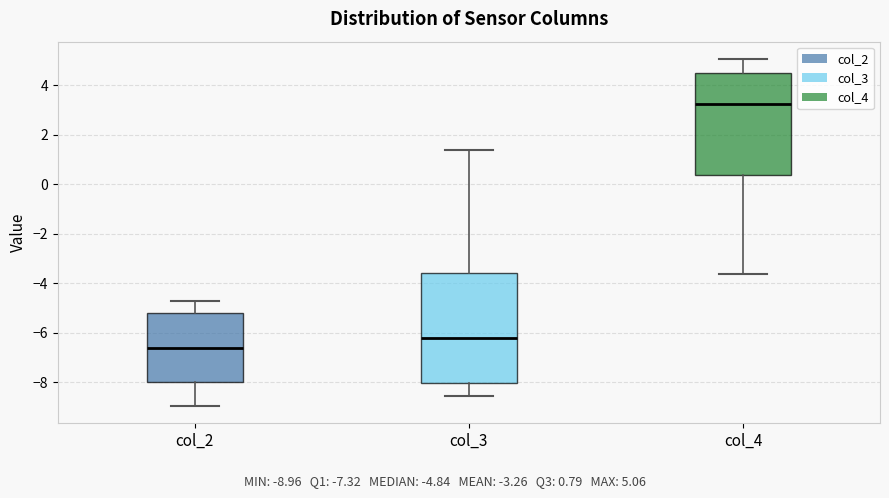

Which box's median line is the highest?

col_4